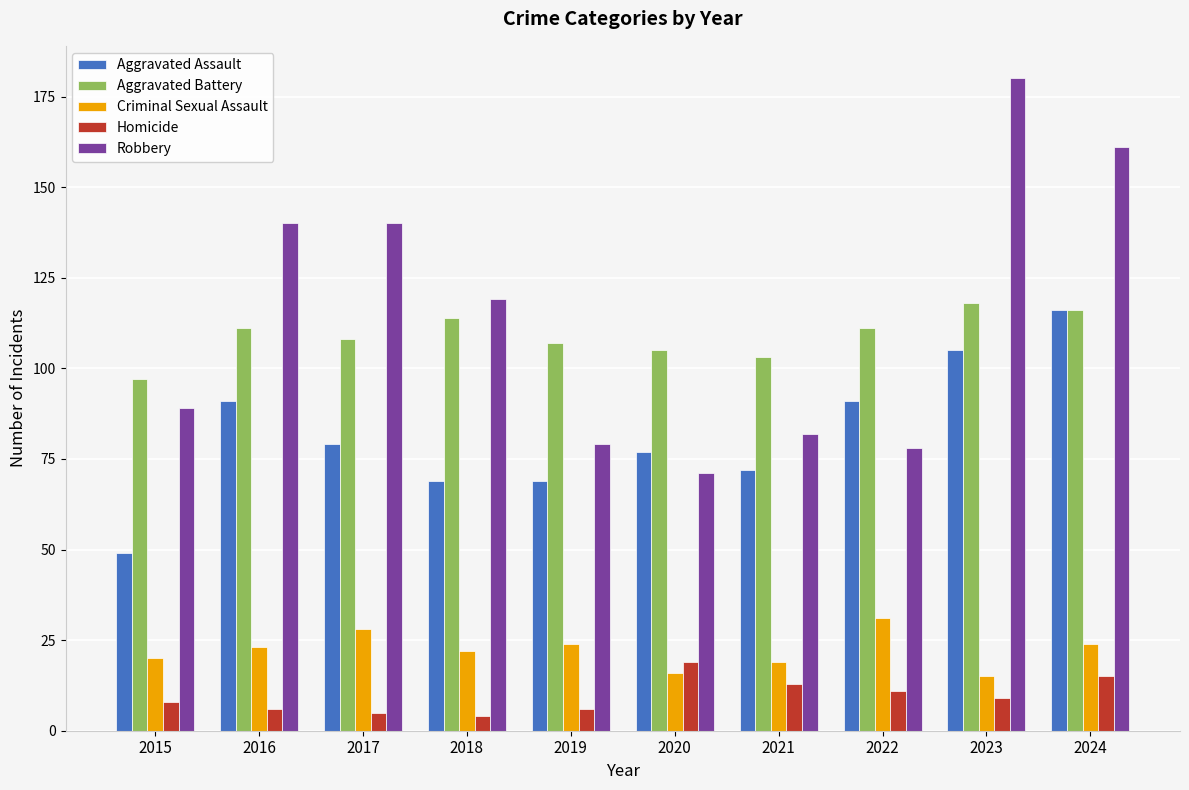

How many series are shown in this chart?

5